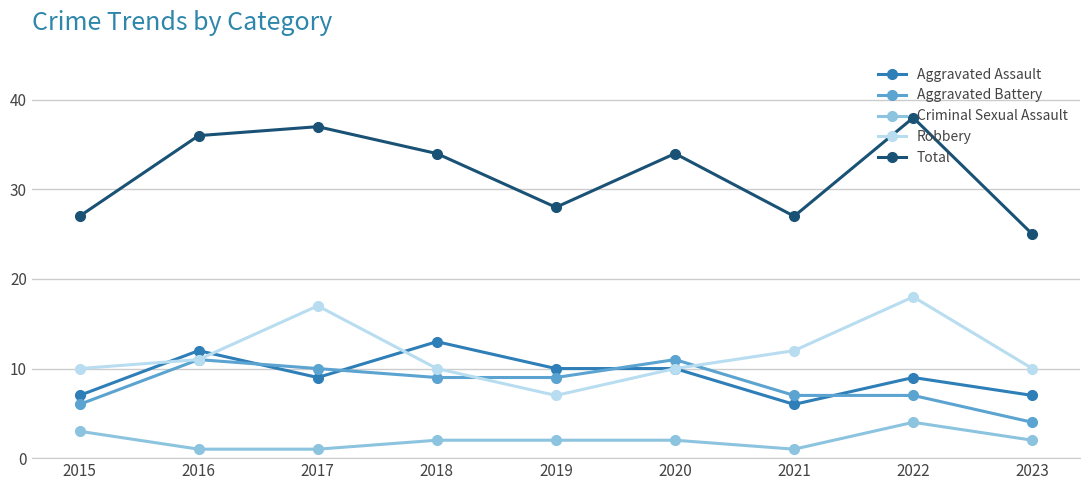

What is the approximate value of Aggravated Battery at 2020?

11